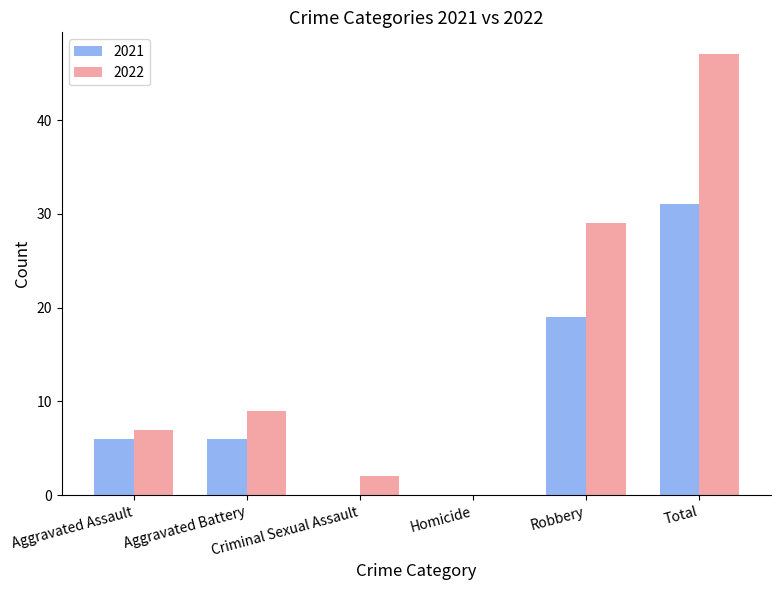

What are all the series names shown in the legend?

2021, 2022